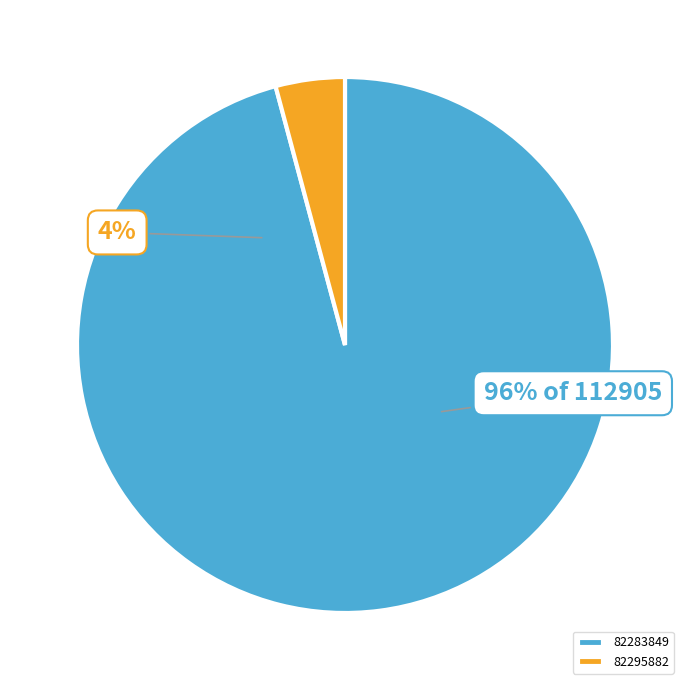

Which category has the biggest portion of the pie?

82283849